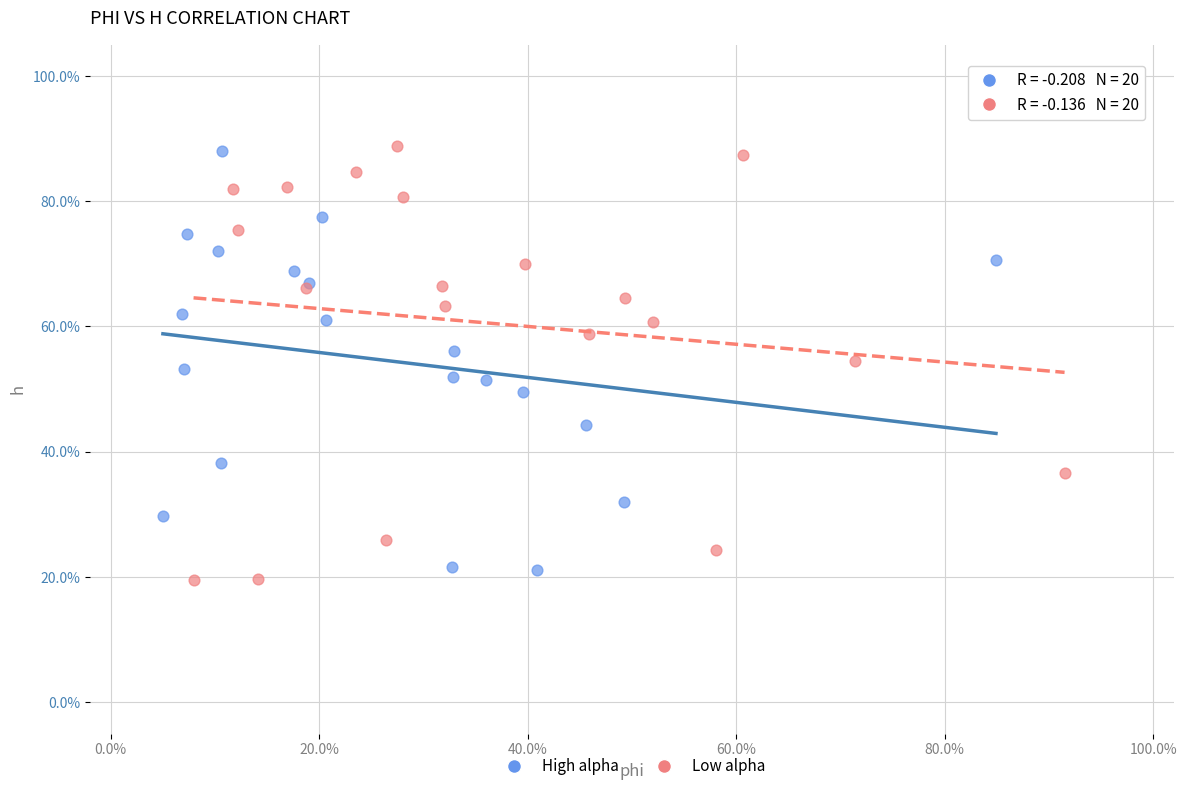

Which series has the widest spread of Y values?

Low alpha